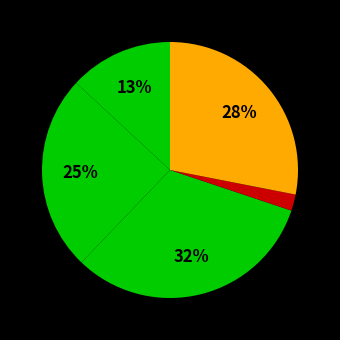

Count the number of slices in the pie.

5